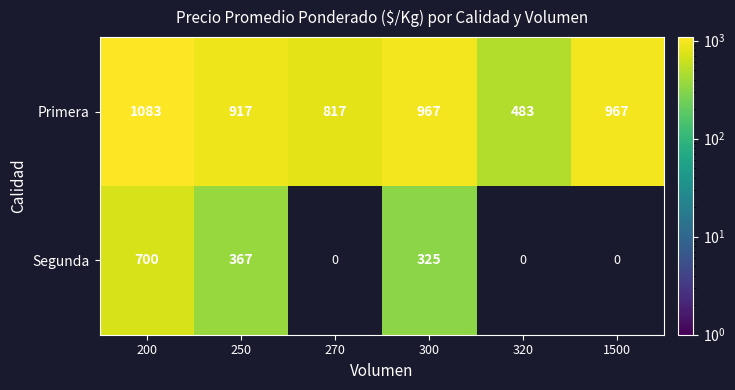

Is the value of Primera at 1500 greater than the value of Segunda at 250?

Yes